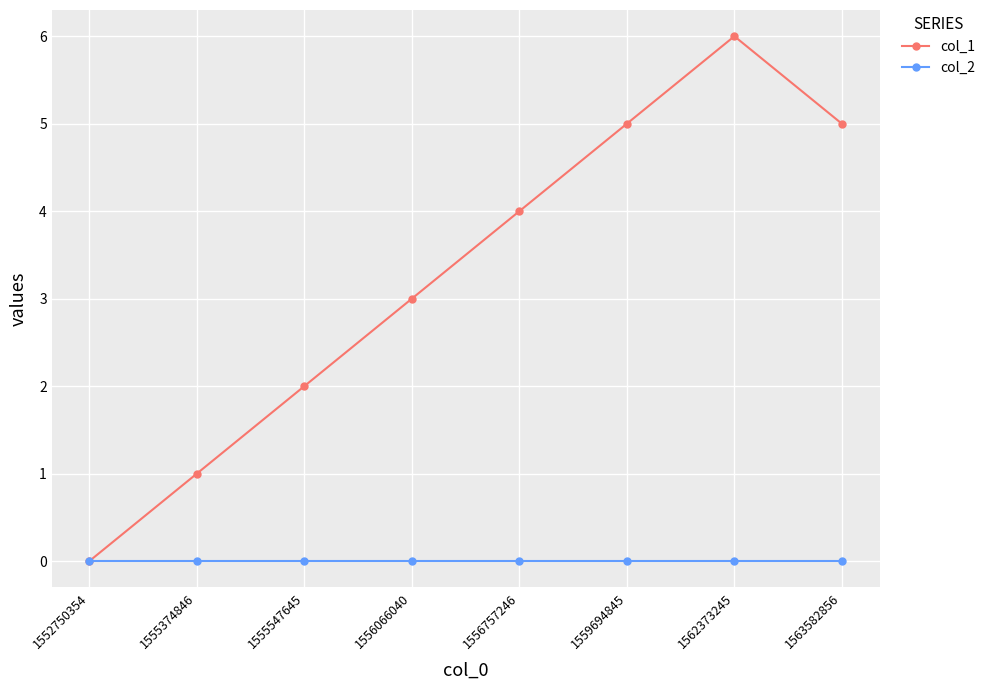

Is the value of col_1 at 1563582856 greater than the value of col_2 at 1552750354?

Yes